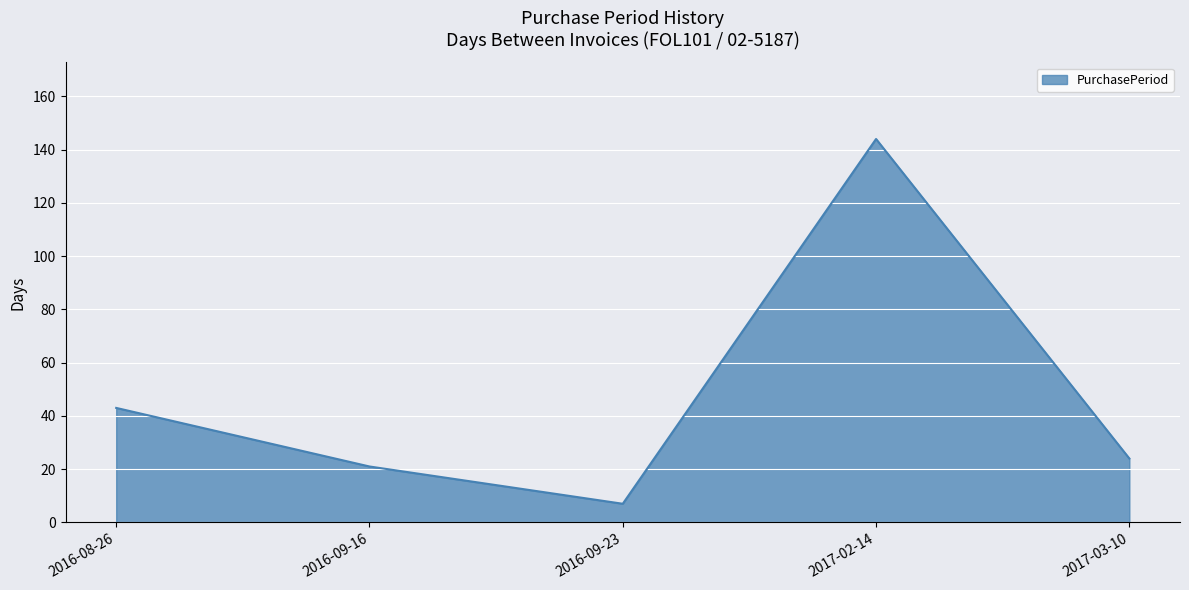

Reading right to left, what are all the values shown in this chart?

2017-03-10=24	2017-02-14=144	2016-09-23=7	2016-09-16=21	2016-08-26=43